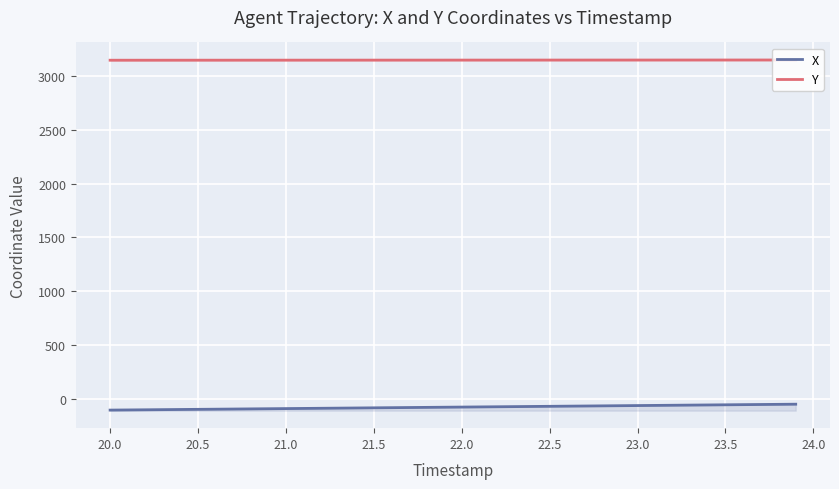

At how many categories does at least one series exceed 1471?

40